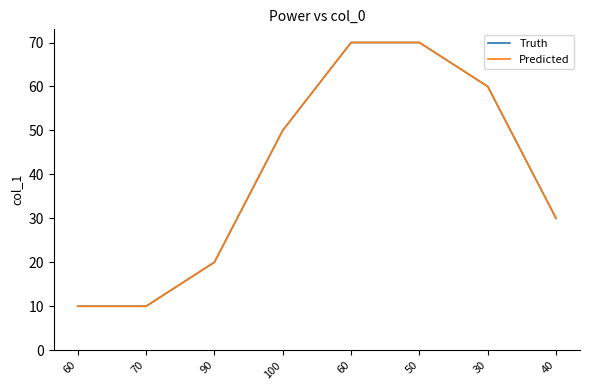

Rank the series by their maximum value, from highest to lowest.

Truth, Predicted